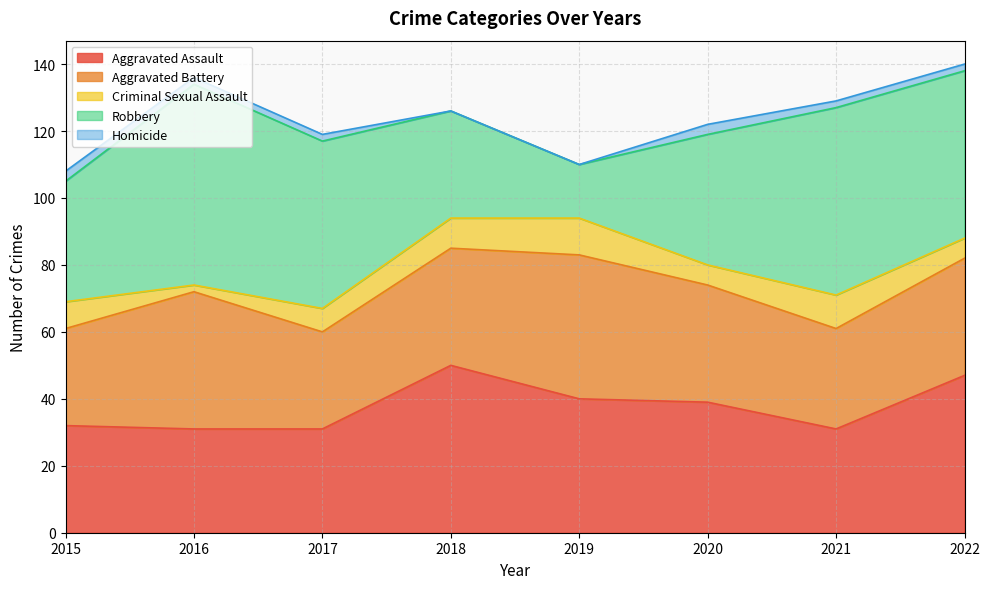

Between which two adjacent categories do Robbery and Aggravated Battery first intersect?

2017 and 2018